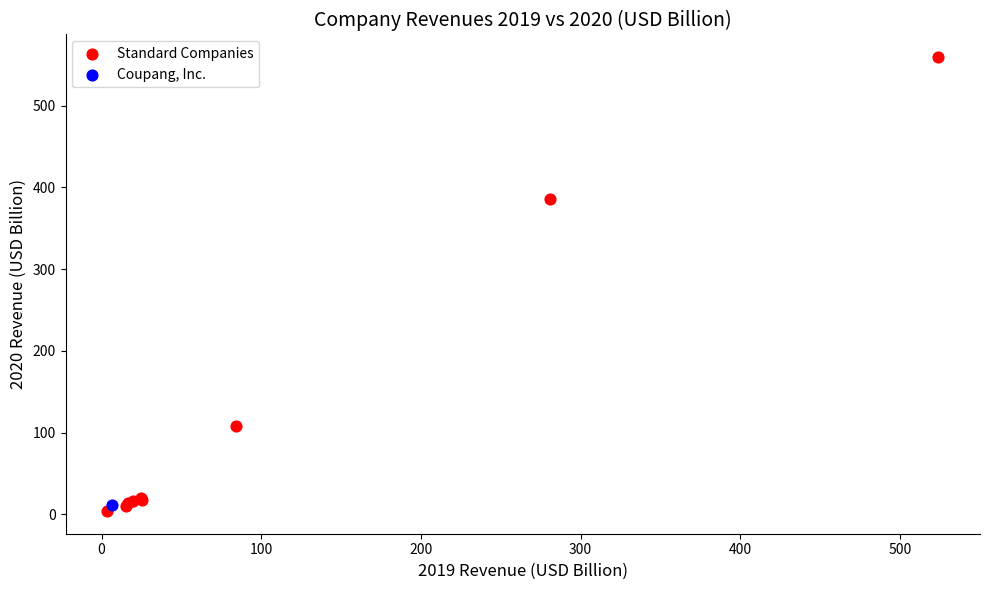

What are all the series names shown in the legend?

Standard Companies, Coupang, Inc.